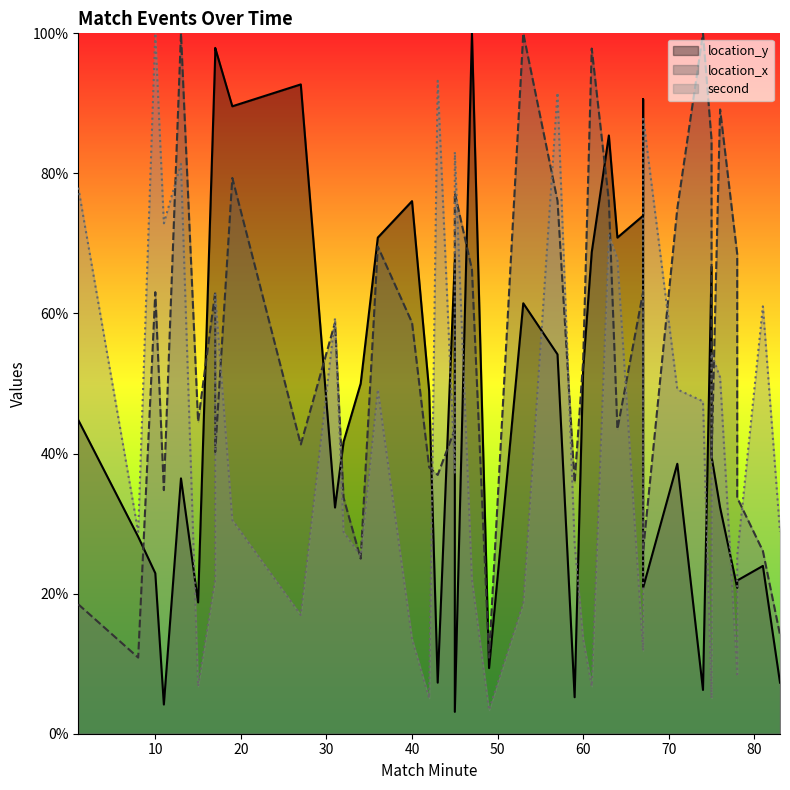

List the series in order of their overall mean, lowest first.

second, location_y, location_x